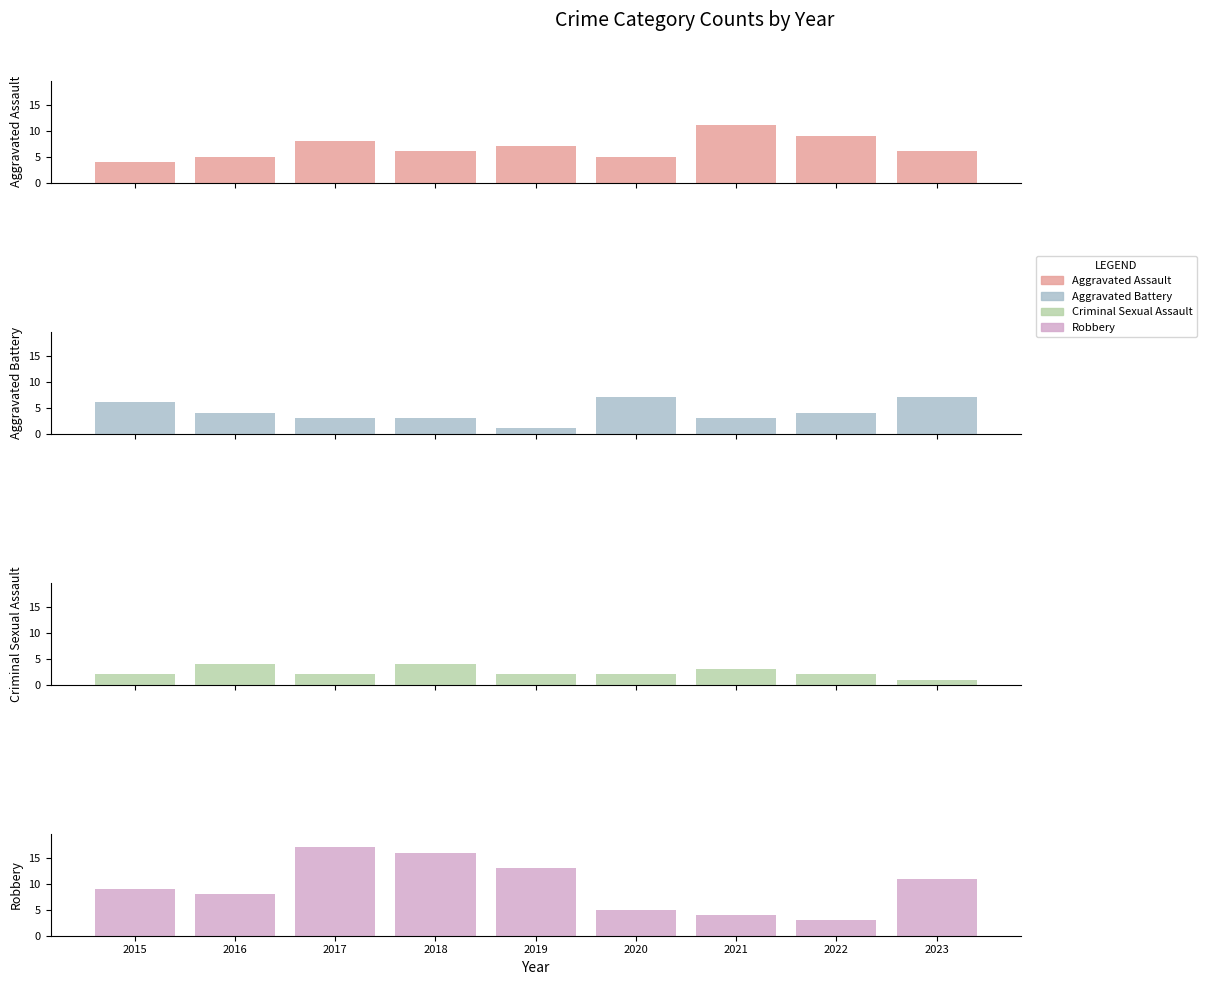

At 2016, list the series in order from largest to smallest.

Robbery, Aggravated Assault, Aggravated Battery, Criminal Sexual Assault